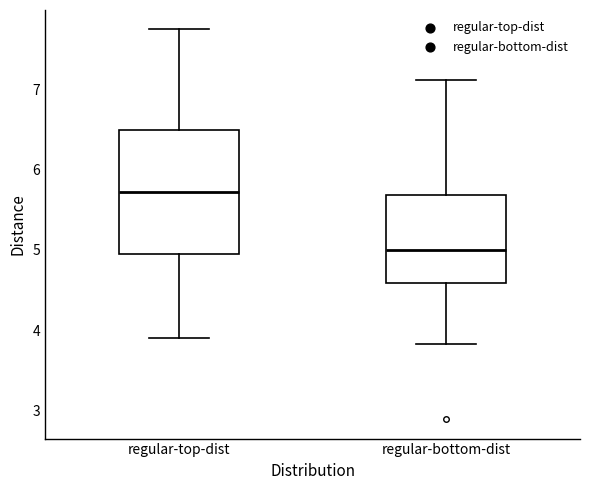

Reading left to right, read every box against the y-axis: the position of its median line, the range the box covers, and the ends of its whiskers. The values are not printed on the chart, so give them approximately, as read against the axis.

regular-top-dist: median 5.7, box 4.9 to 6.5, whiskers 3.9 to 7.7
regular-bottom-dist: median 5.0, box 4.6 to 5.7, whiskers 3.8 to 7.1